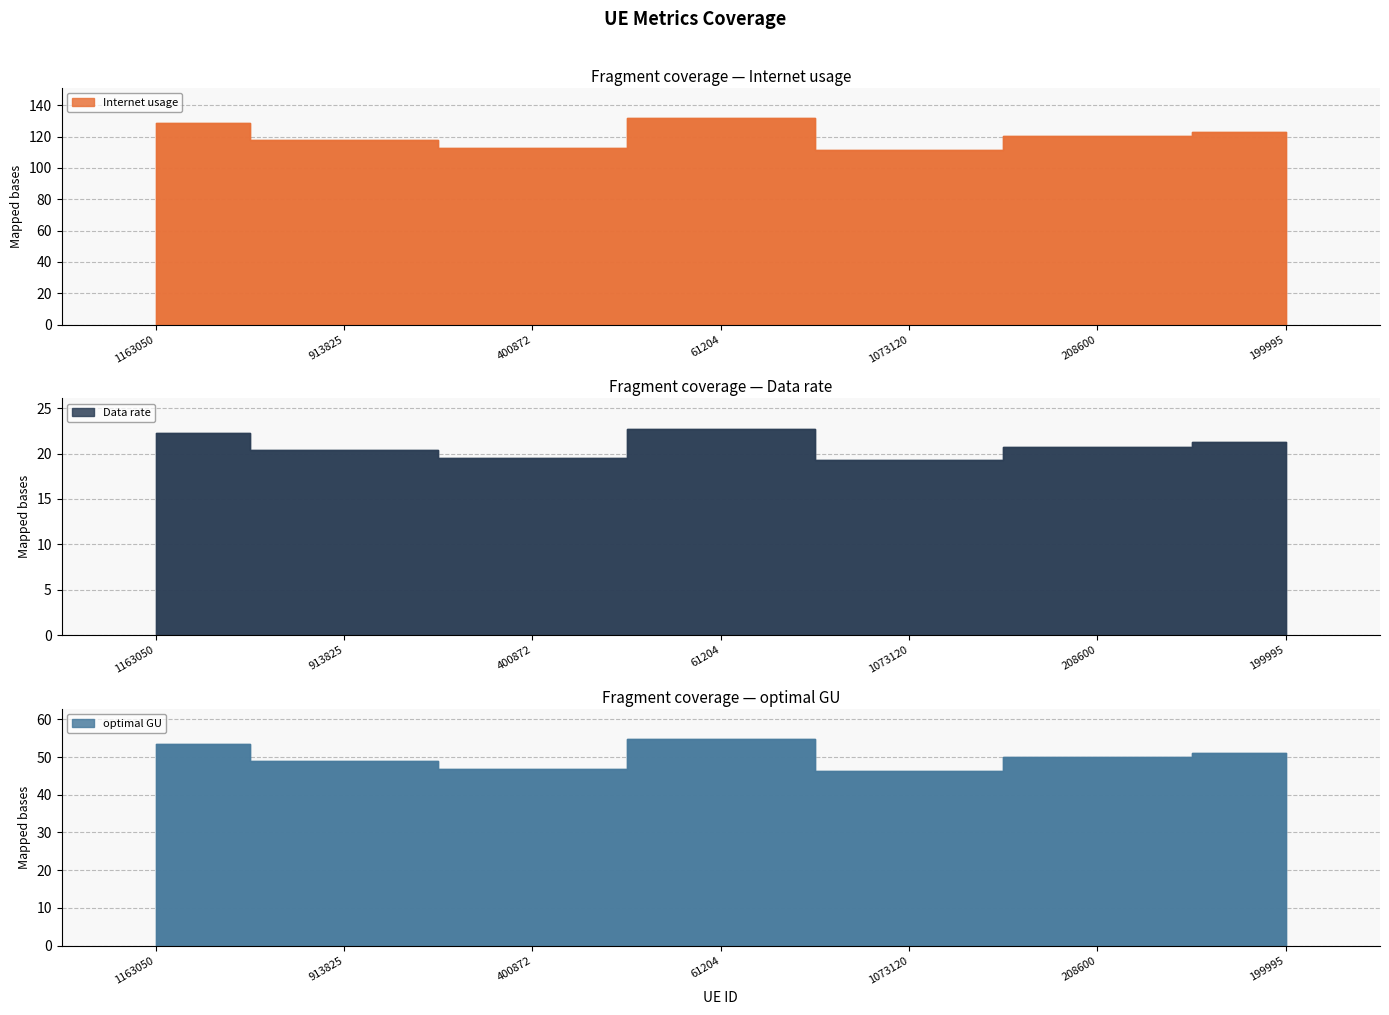

Does the chart have visible grid lines?

Yes